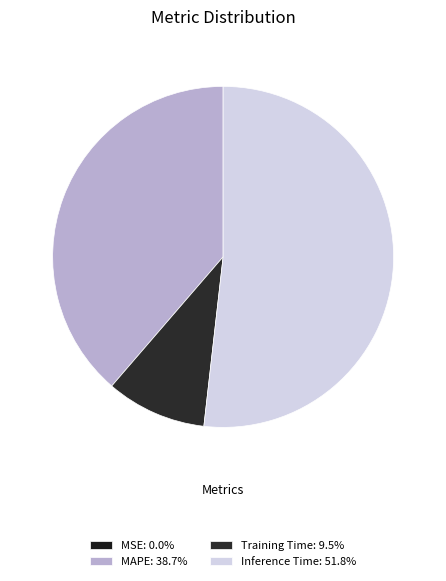

How many segments does this pie chart have?

4